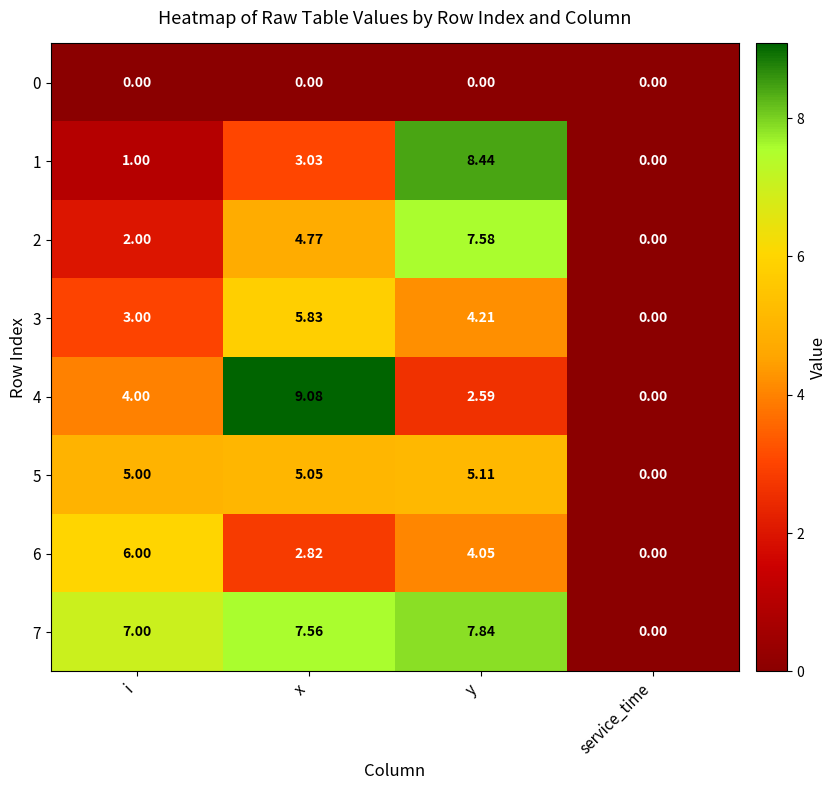

Which category has the highest value in the 7 series?

y